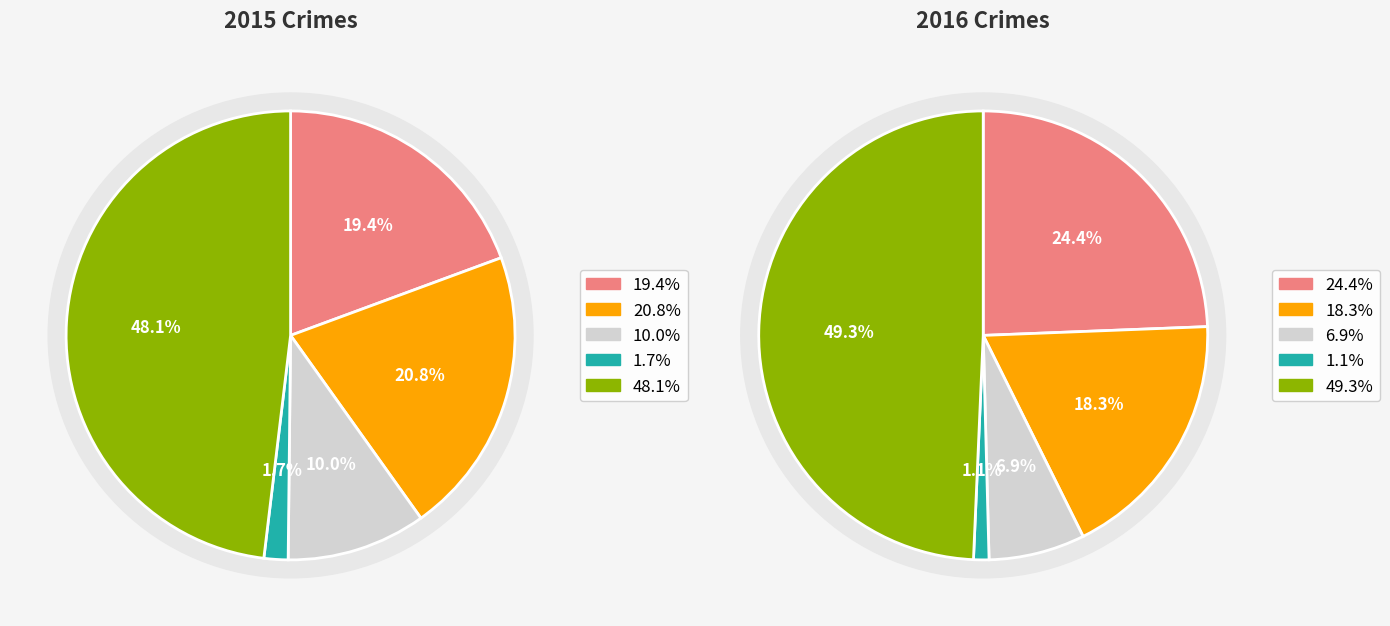

Is it true that Aggravated Assault is 32% of the pie?

False